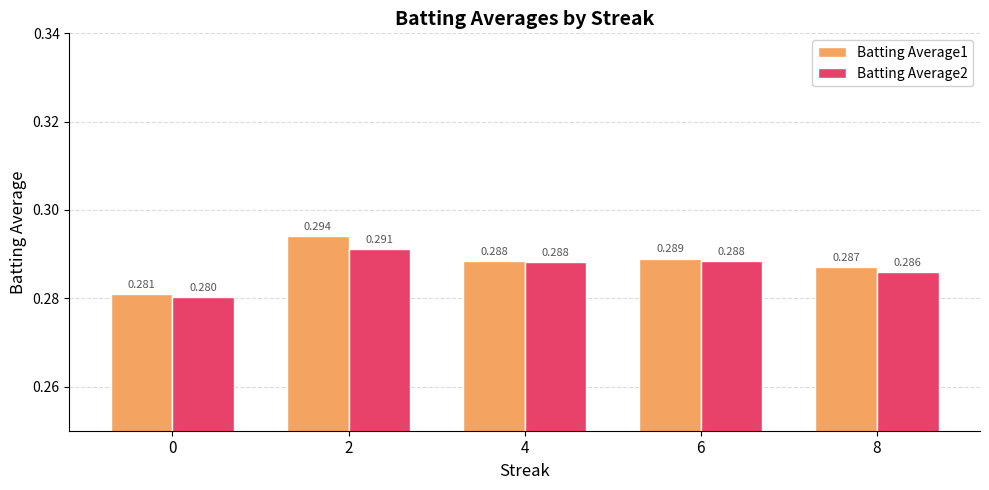

What value does the Batting Average2 series have at 6?

0.3